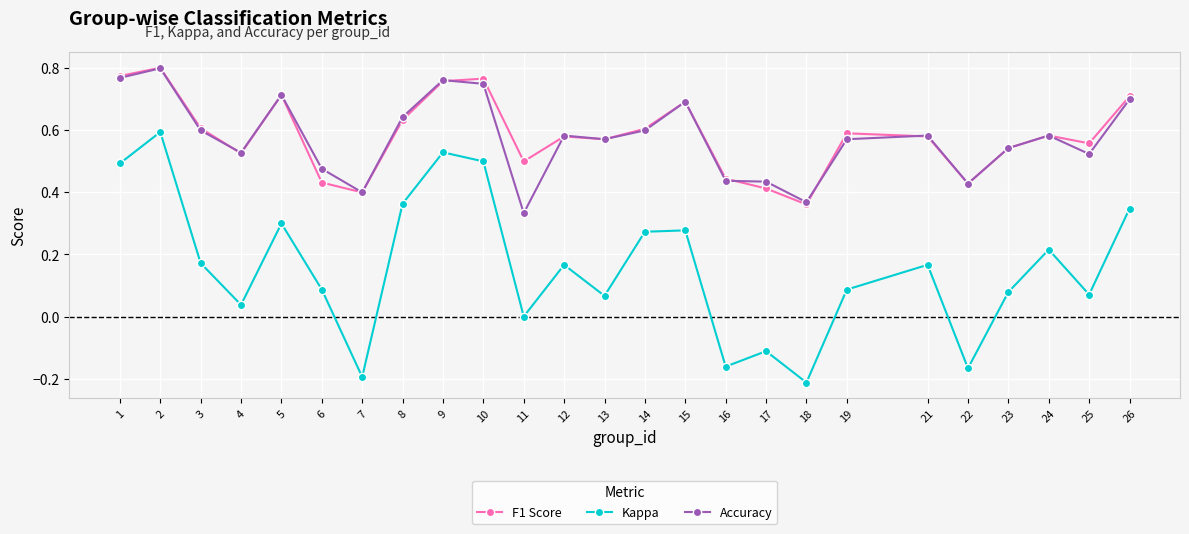

How many interior local valleys does the Kappa series have?

8